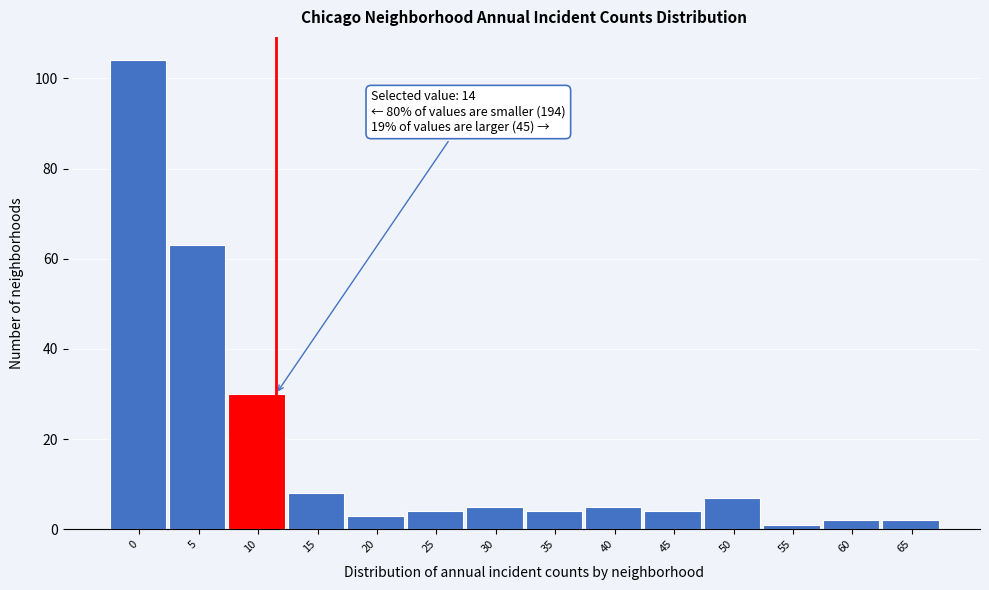

Reading right to left, what are all the values shown in this chart?

2	2	1	7	4	5	4	5	4	3	8	30	63	104